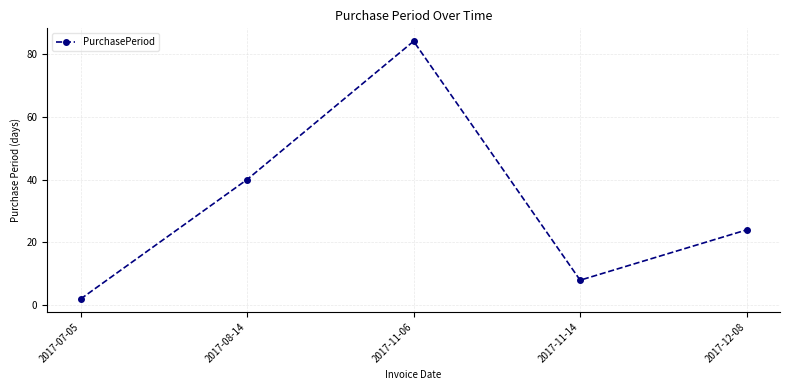

Reading right to left, transcribe all the data shown in this chart.

2017-12-08=24	2017-11-14=8	2017-11-06=84	2017-08-14=40	2017-07-05=2